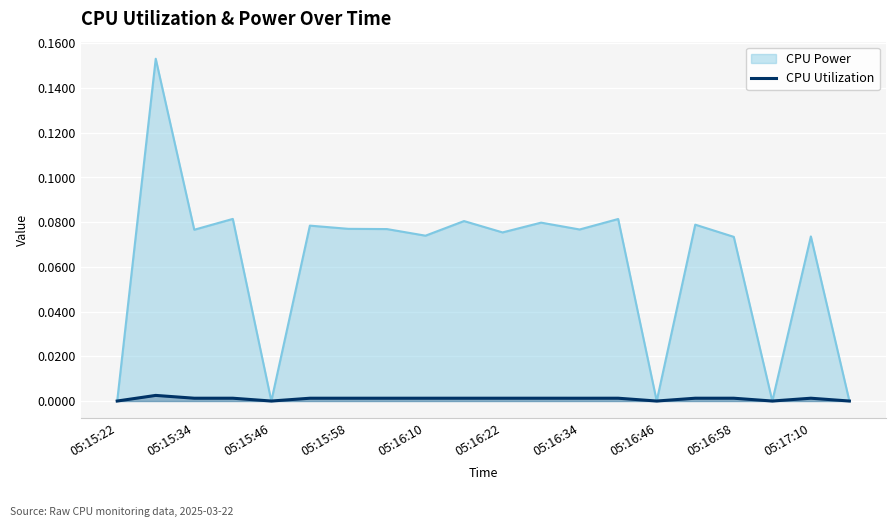

Is it true that CPU Utilization equals 0.0 at 05:15:34?

True